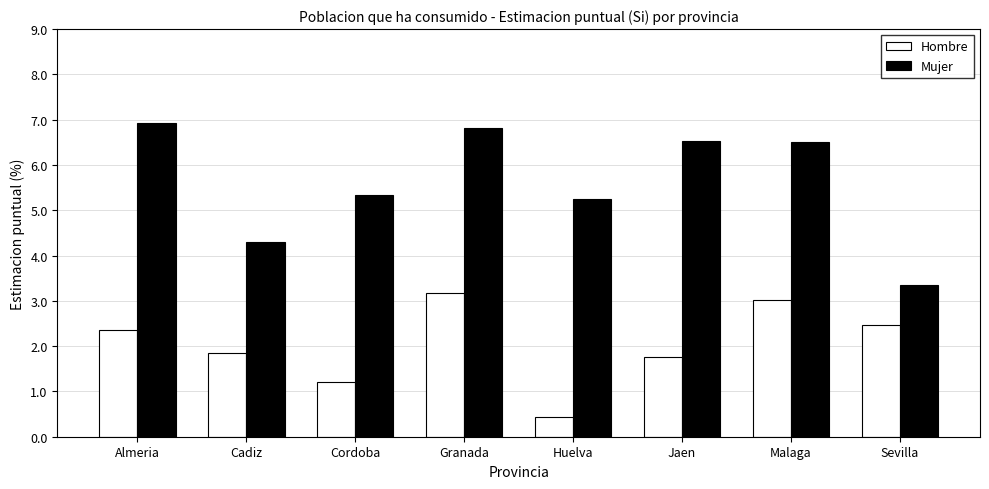

Which series has the largest total across all categories?

Mujer